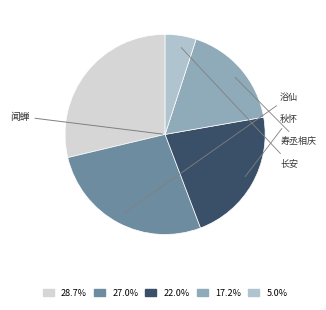

How many segments does this pie chart have?

5